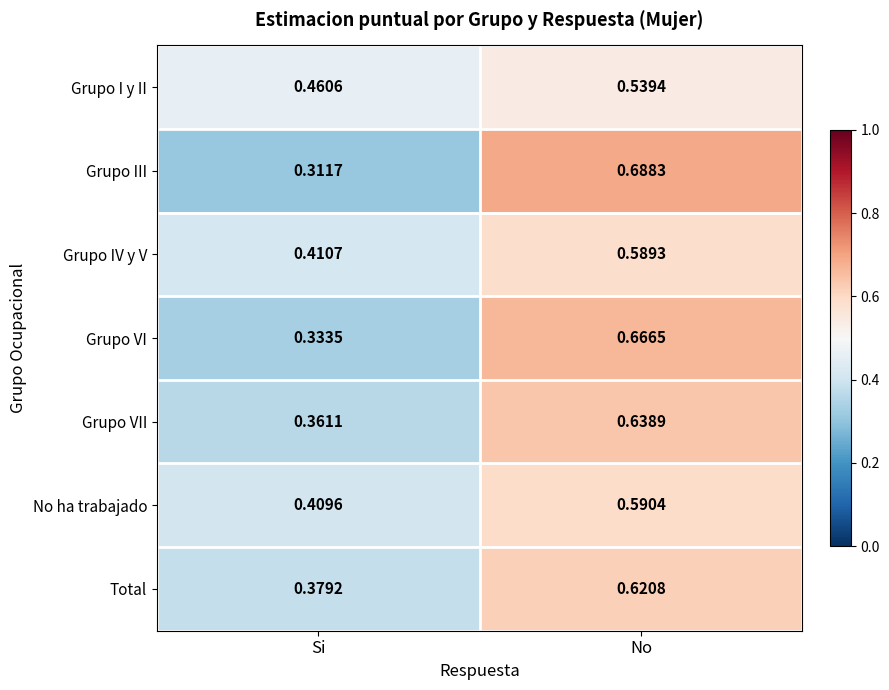

Which series has the largest range (max minus min)?

Grupo III